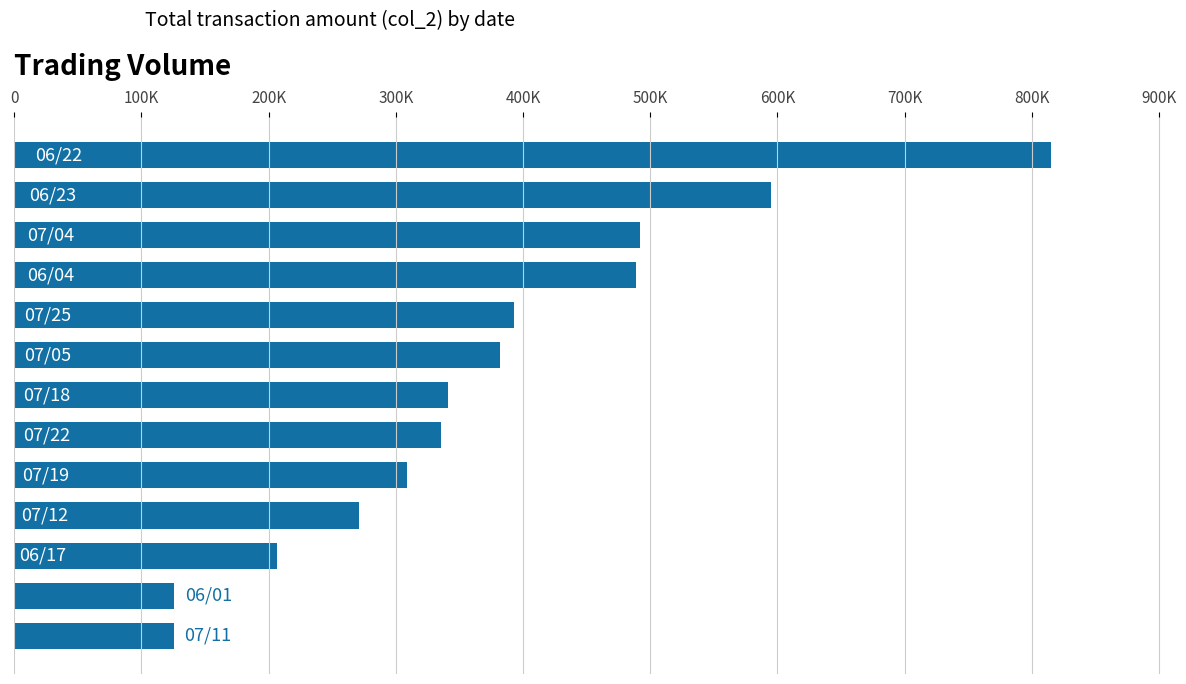

What is the difference between the maximum and minimum values?

689680